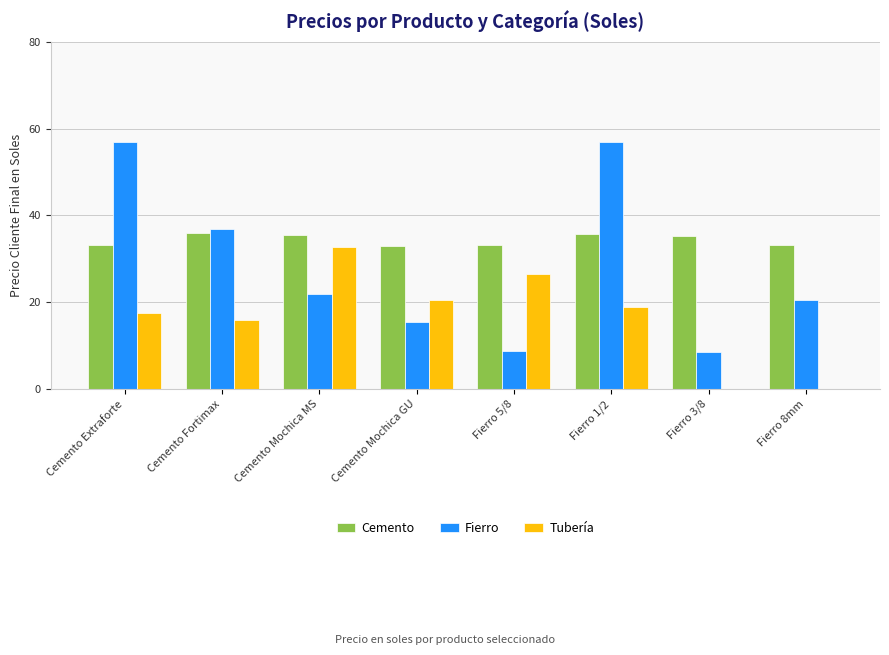

How many categories are shown in the chart?

8